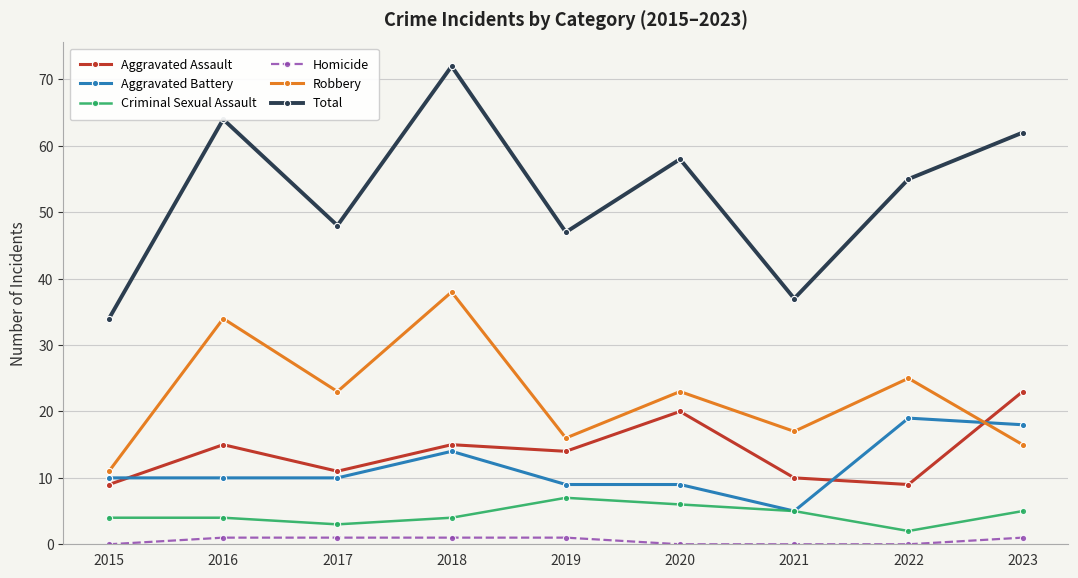

What is the value of the Total point at the 9th from the left?

62